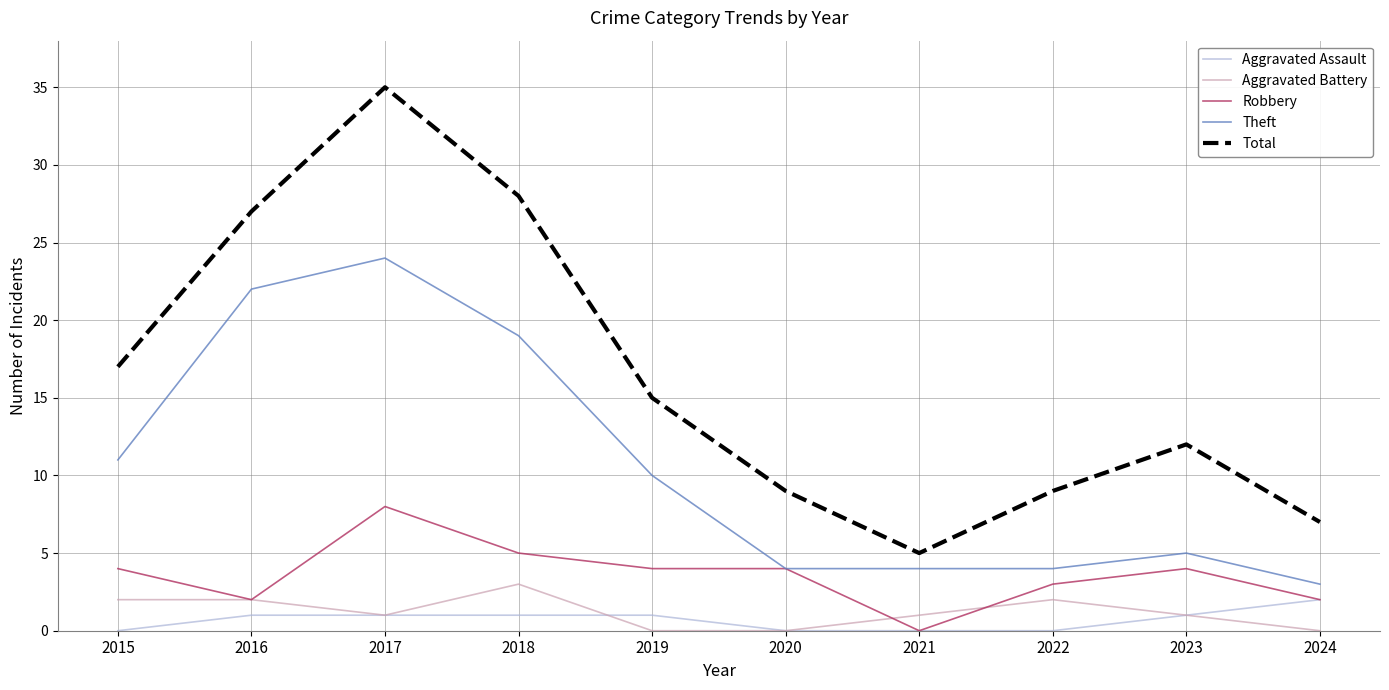

Reading left to right, extract all data points from this chart.

Aggravated Assault: 0	1	1	1	1	0	0	0	1	2
Aggravated Battery: 2	2	1	3	0	0	1	2	1	0
Robbery: 4	2	8	5	4	4	0	3	4	2
Theft: 11	22	24	19	10	4	4	4	5	3
Total: 17	27	35	28	15	9	5	9	12	7